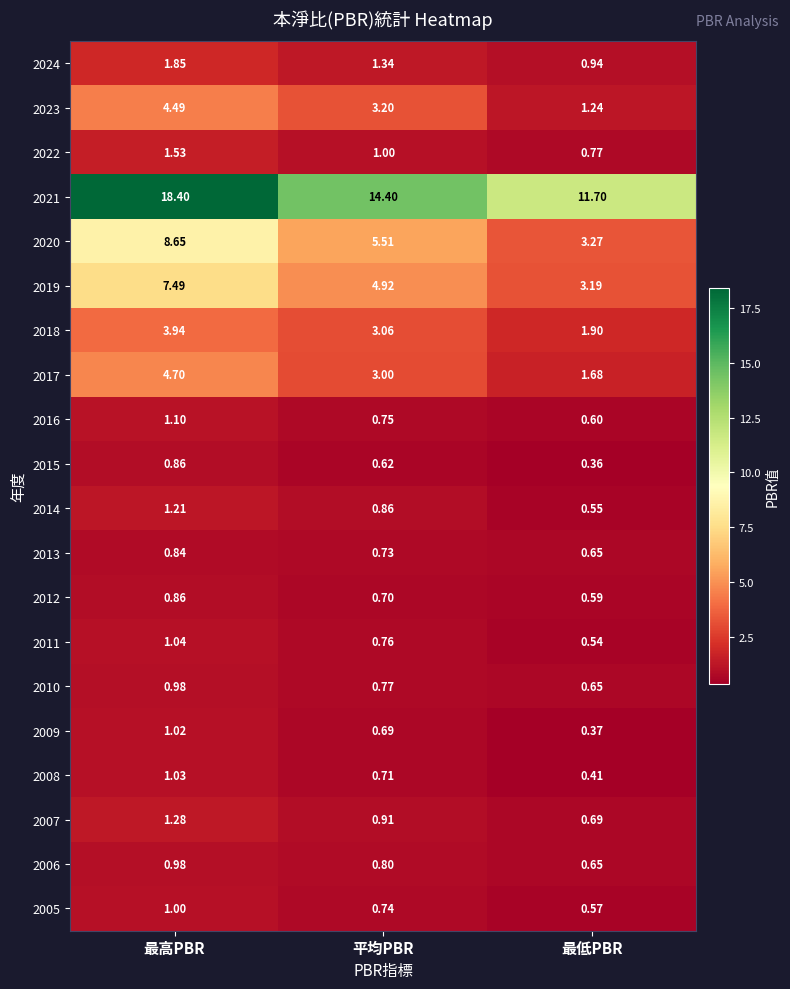

Which category has the lowest value in the 2019 series?

最低PBR